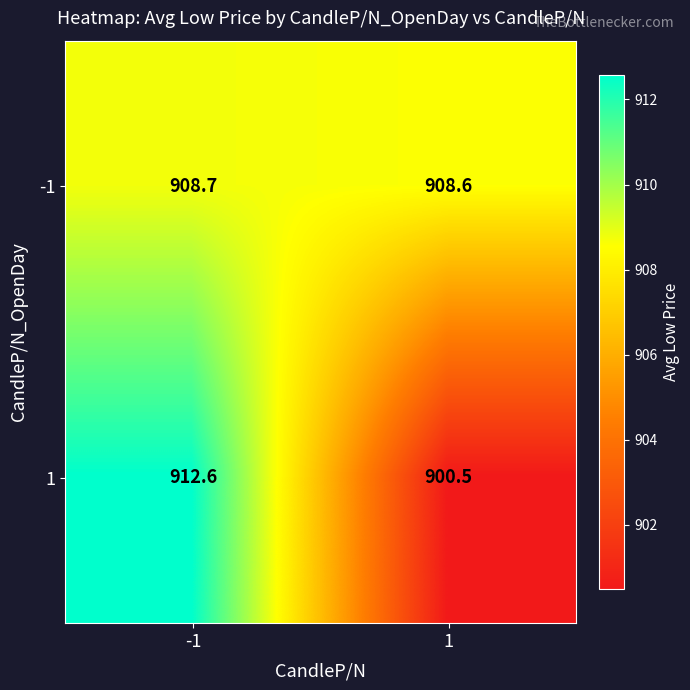

At -1, list the series in order from largest to smallest.

1, -1